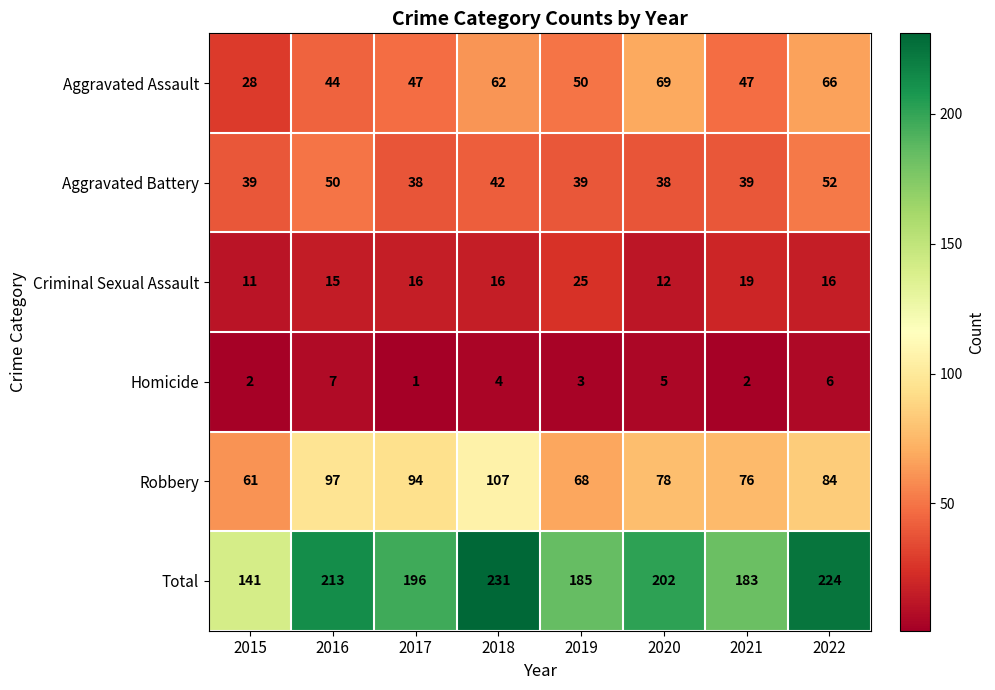

What is the sum of the Robbery values at 2019 and 2020?

146